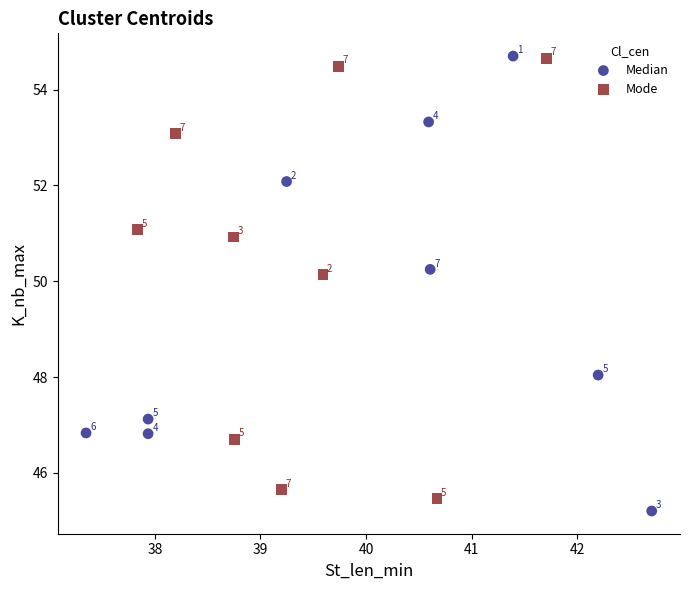

Which series contains the highest Y value?

Median